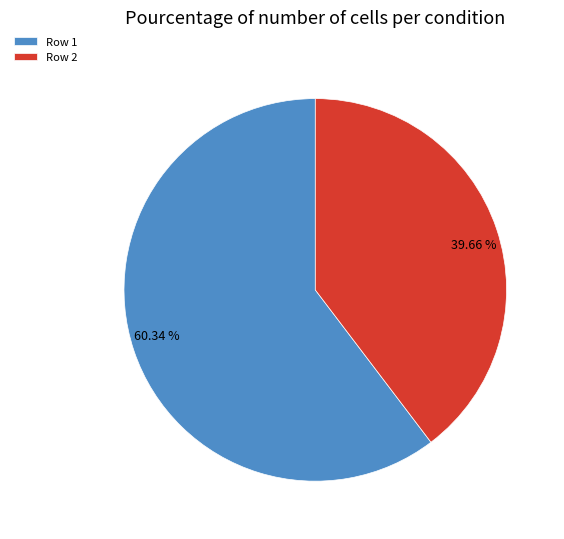

Which has a higher value, 39.66 % or 60.34 %?

60.34 %